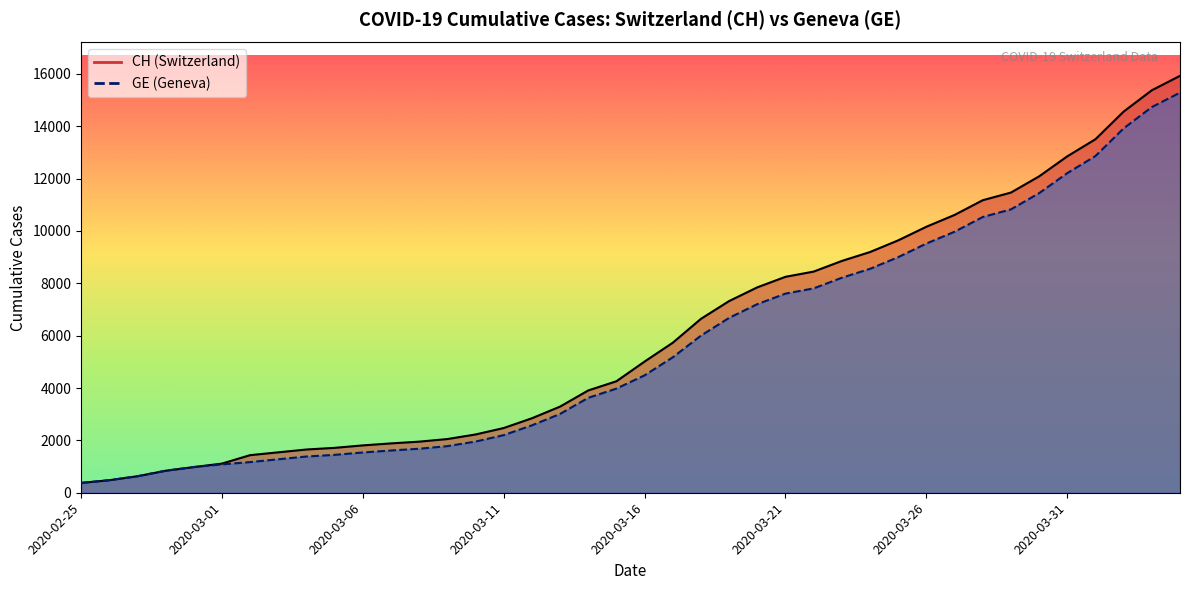

The CH (line) series shows 11467 at 33. True or false?

True